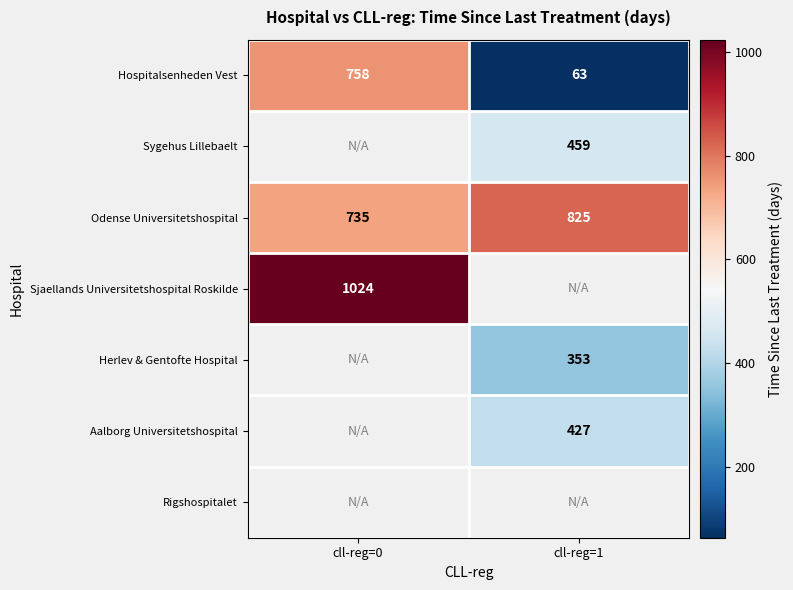

At which category does the chart reach its minimum across all series?

cll-reg=1